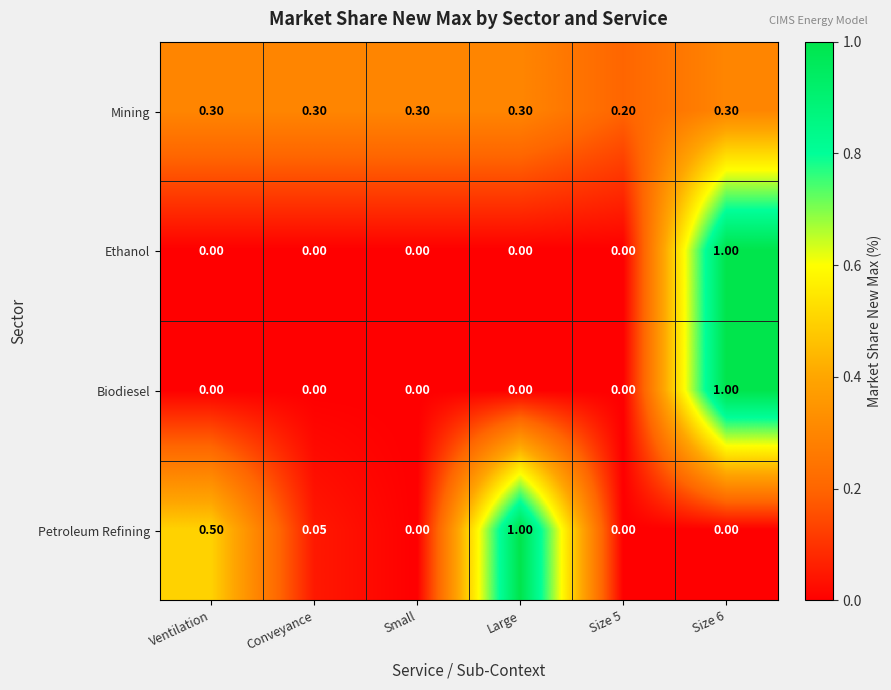

Which series changed the most between Ventilation and Small?

Petroleum Refining